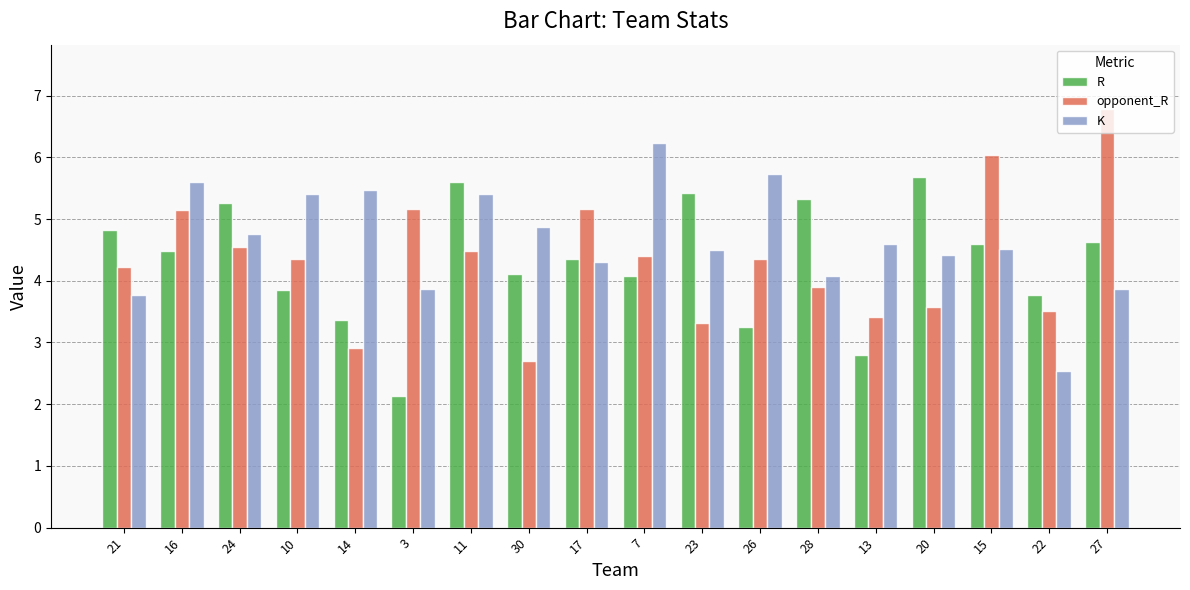

The value of R at 20 is 8.3. True or false?

False